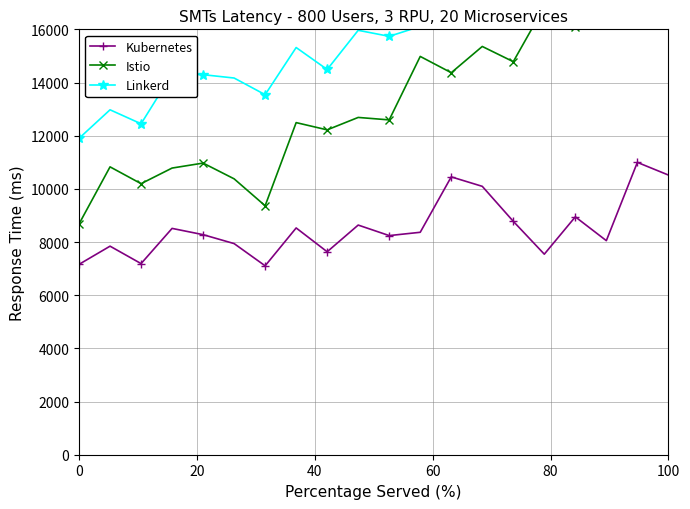

Count the number of data series in this chart.

3